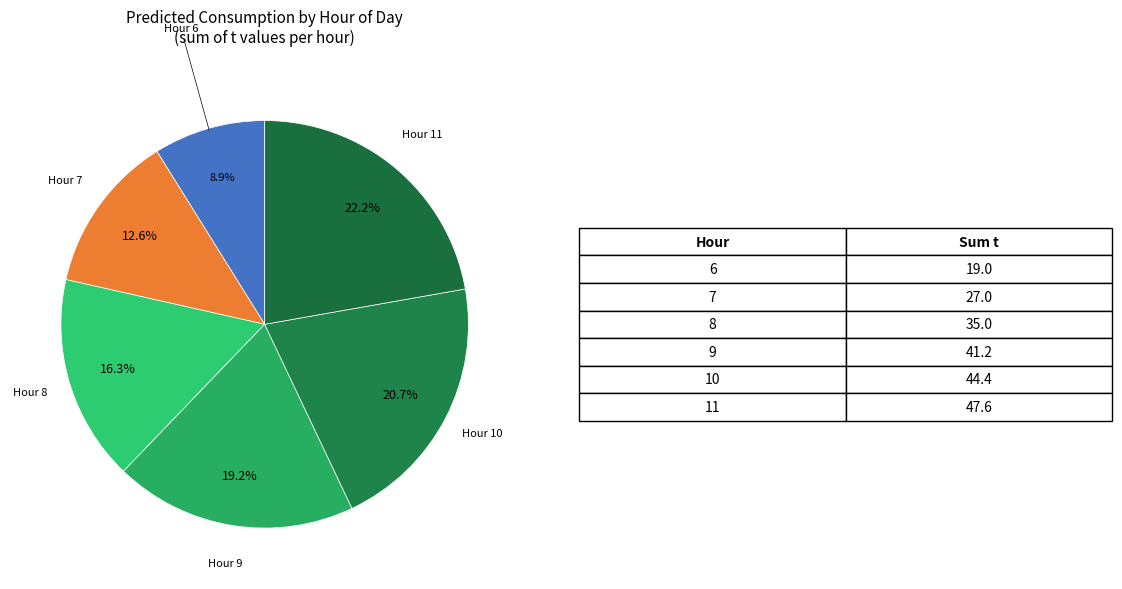

How many segments does this pie chart have?

6